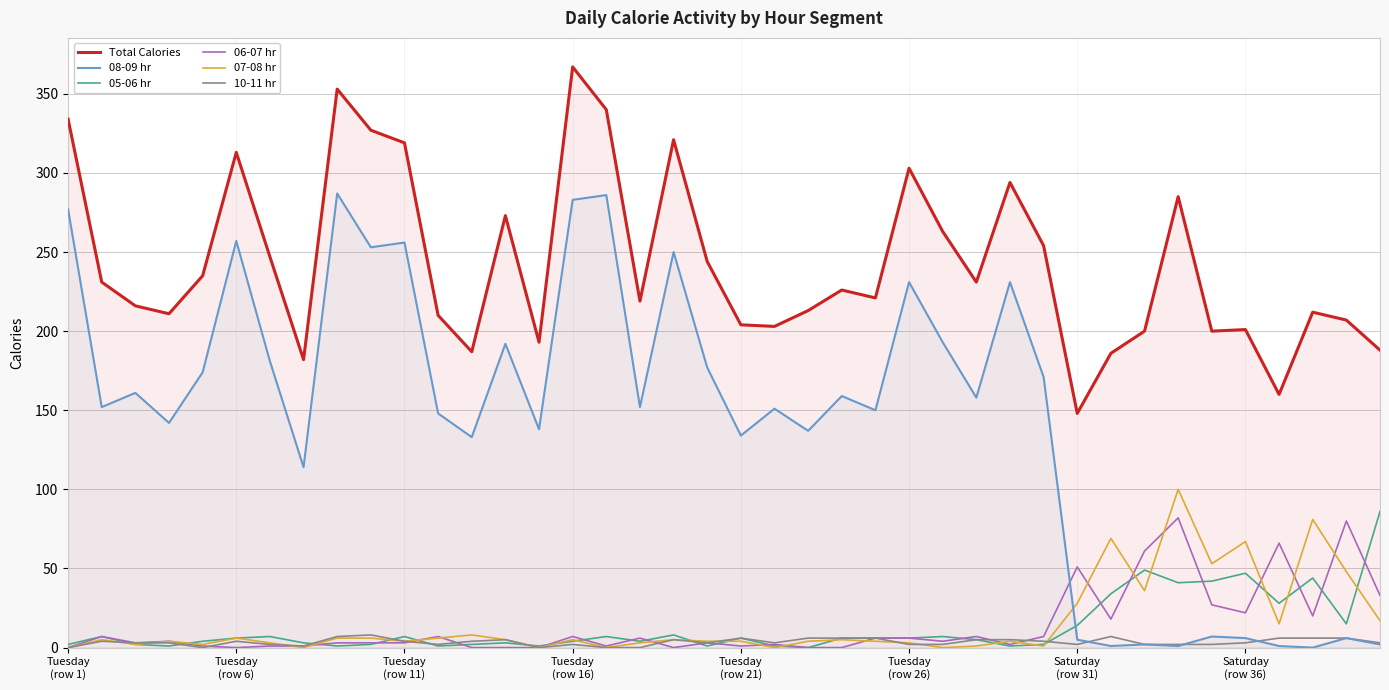

What is the difference between the highest and lowest values at 32?

198